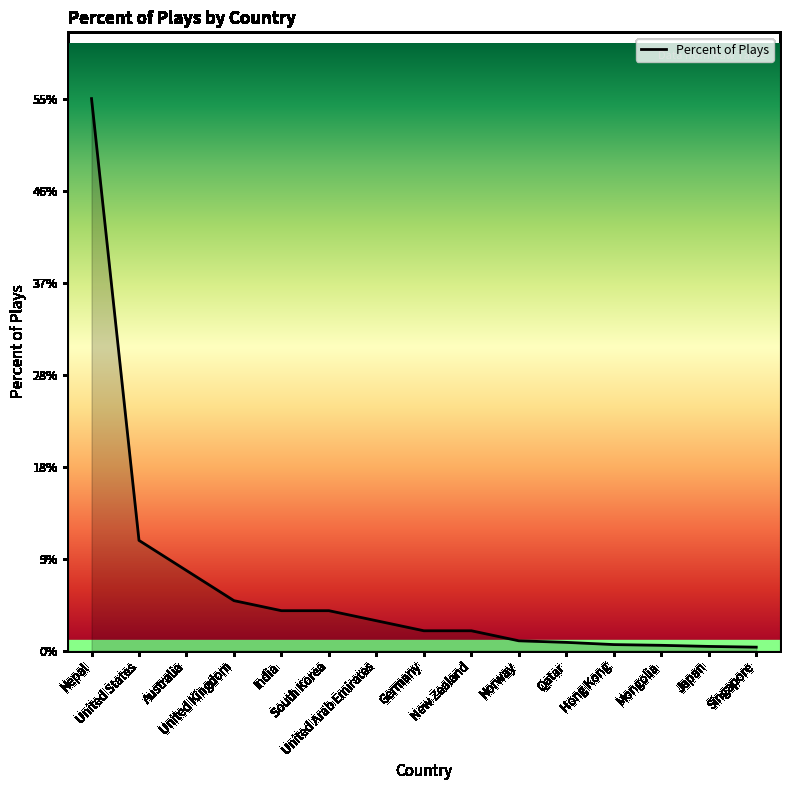

What is the difference between the maximum and minimum values?

54.6